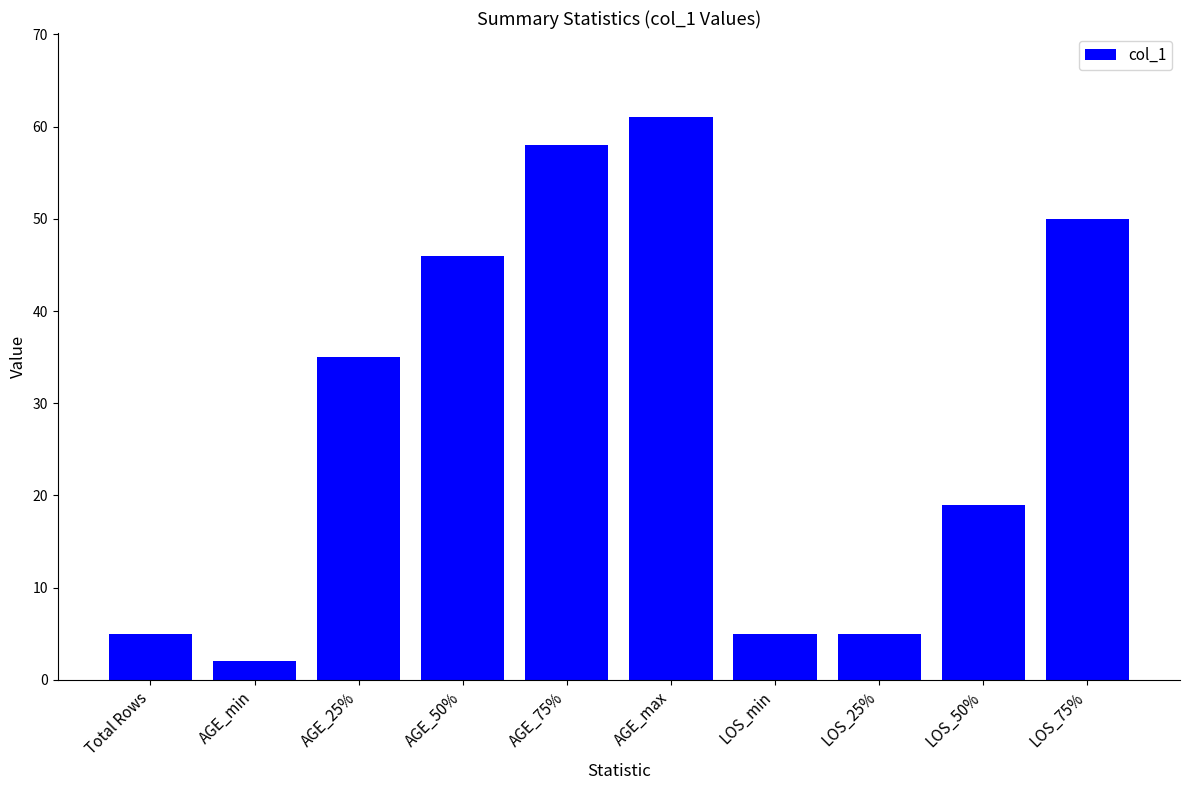

What is the smallest value displayed?

2